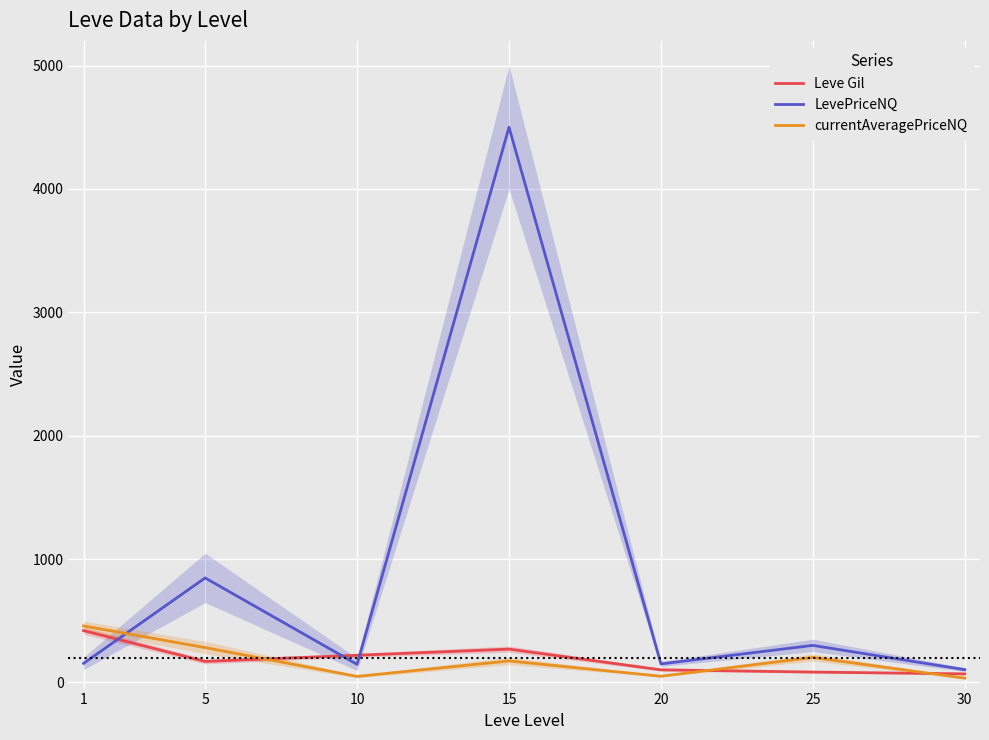

Which category has the highest value across all series?

15